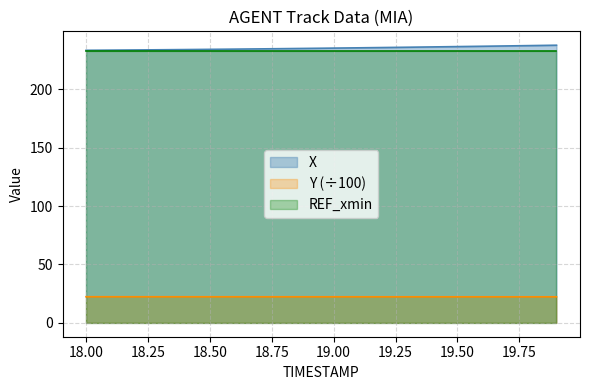

Is the value of Y (÷100) at 19.50 greater than the value of X at 18.00?

No